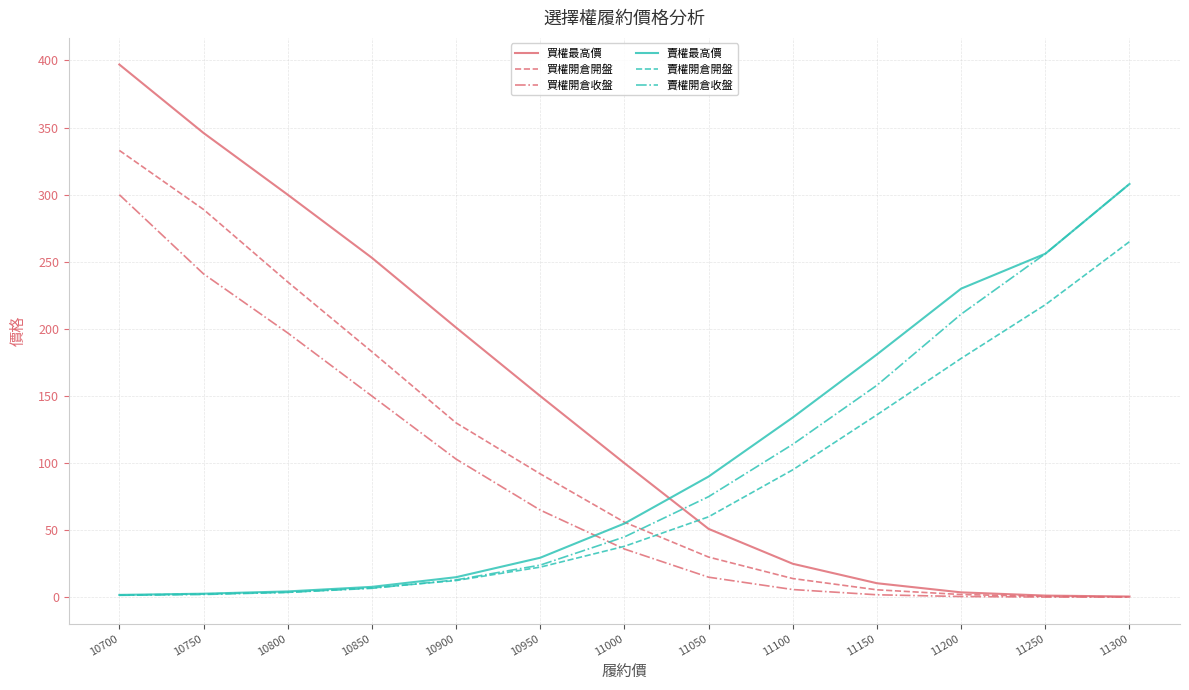

Which category has the highest value in the 賣權最高價 series?

11300